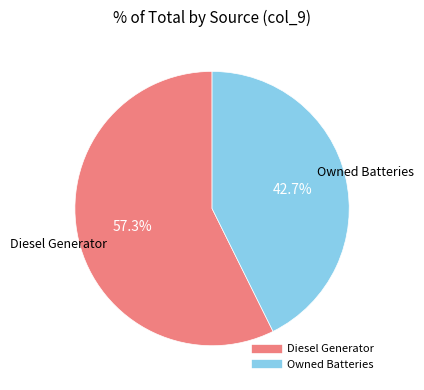

Is there any slice that represents more than half of the pie?

Yes